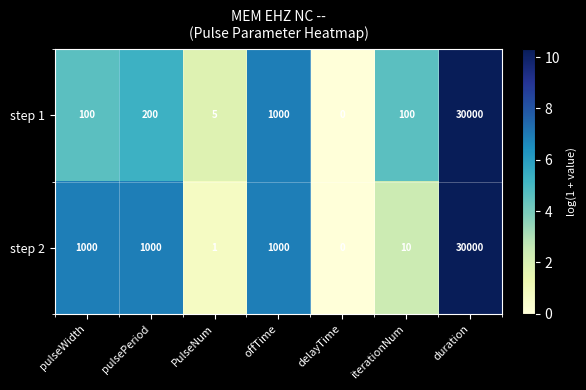

How many series are shown in this chart?

2